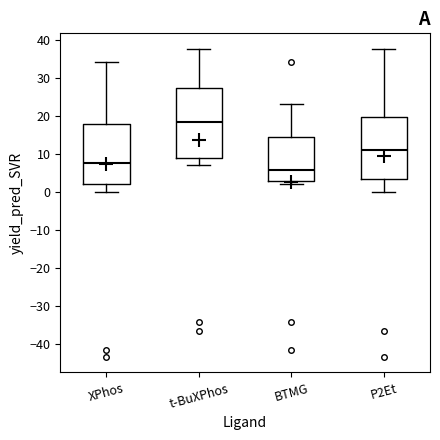

Which box is the tallest, from its lower edge to its upper edge?

t-BuXPhos